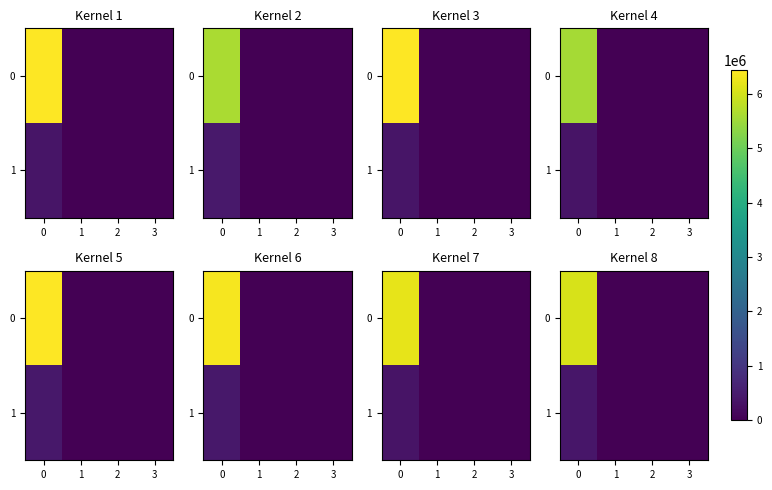

The row_1 series shows 578.4 at 1. True or false?

True